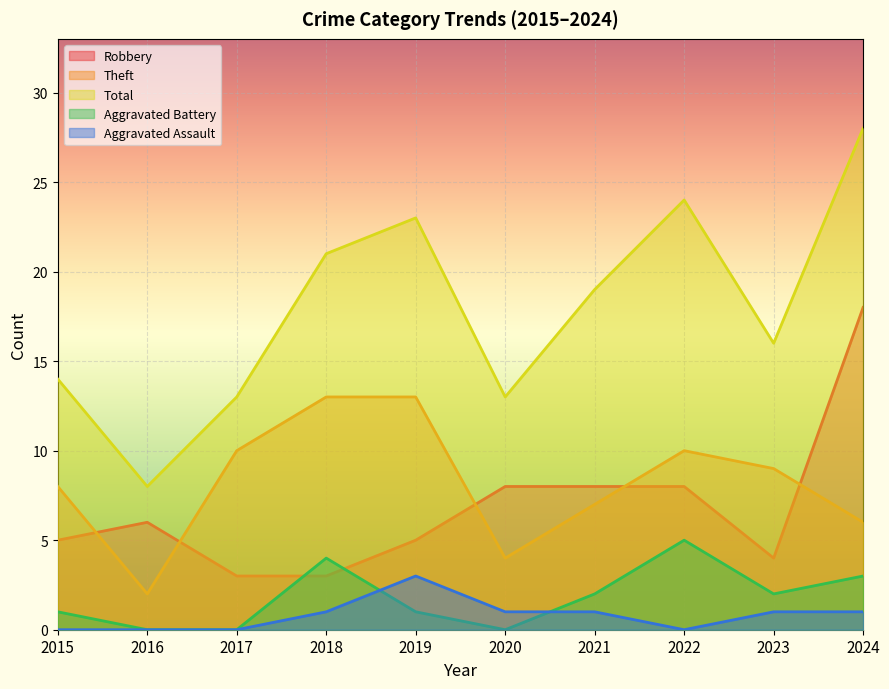

How many values in Aggravated Battery are above zero?

7